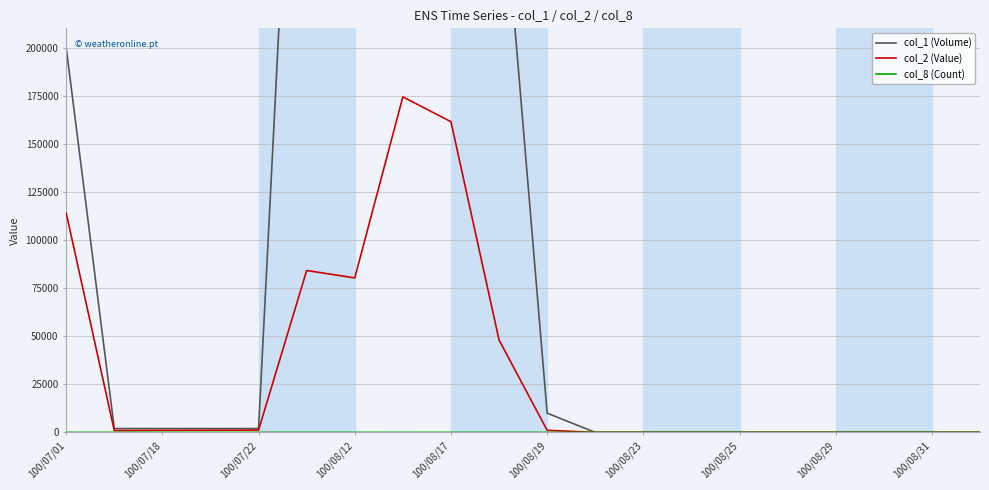

What is the label of the 9th point from the left?

100/08/17